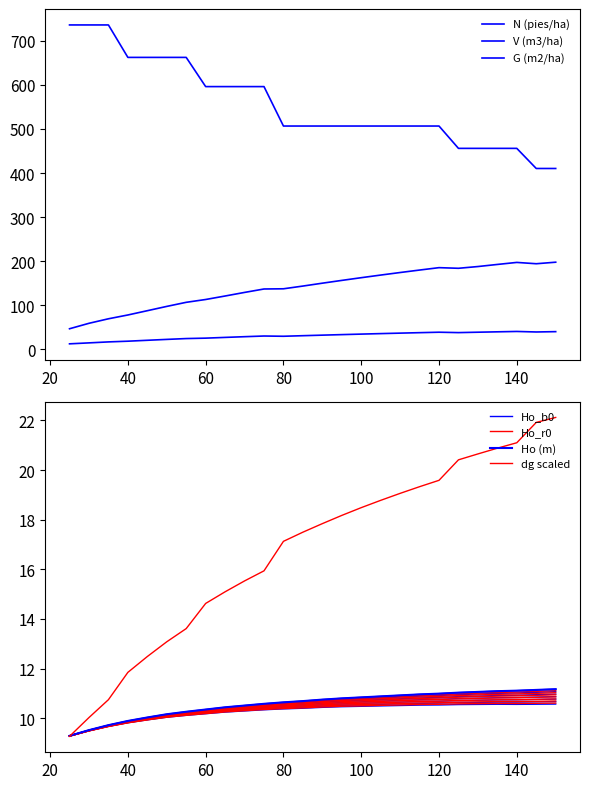

Does the chart display data point markers on the line(s)?

No